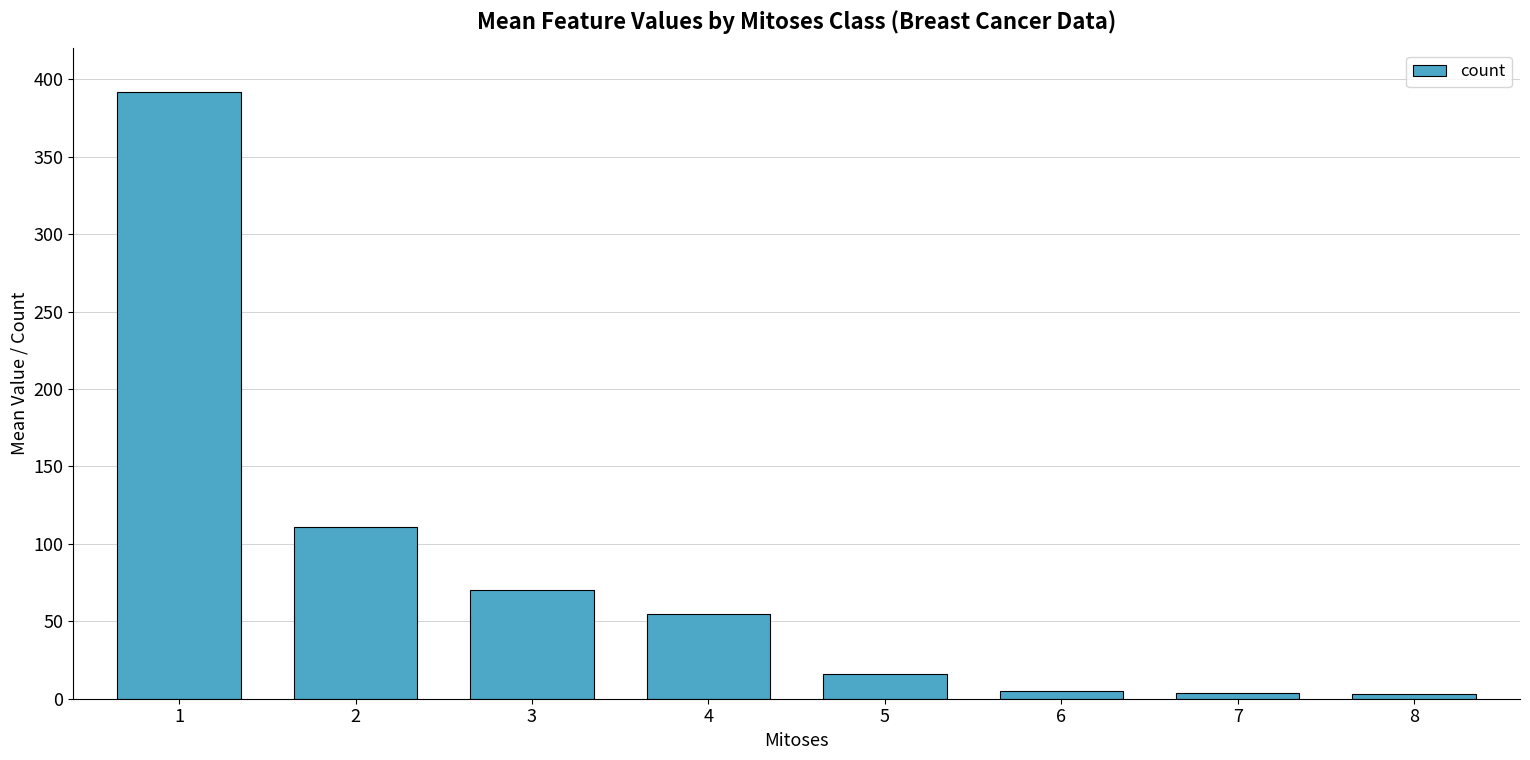

At which category does the chart reach its peak across all series?

1